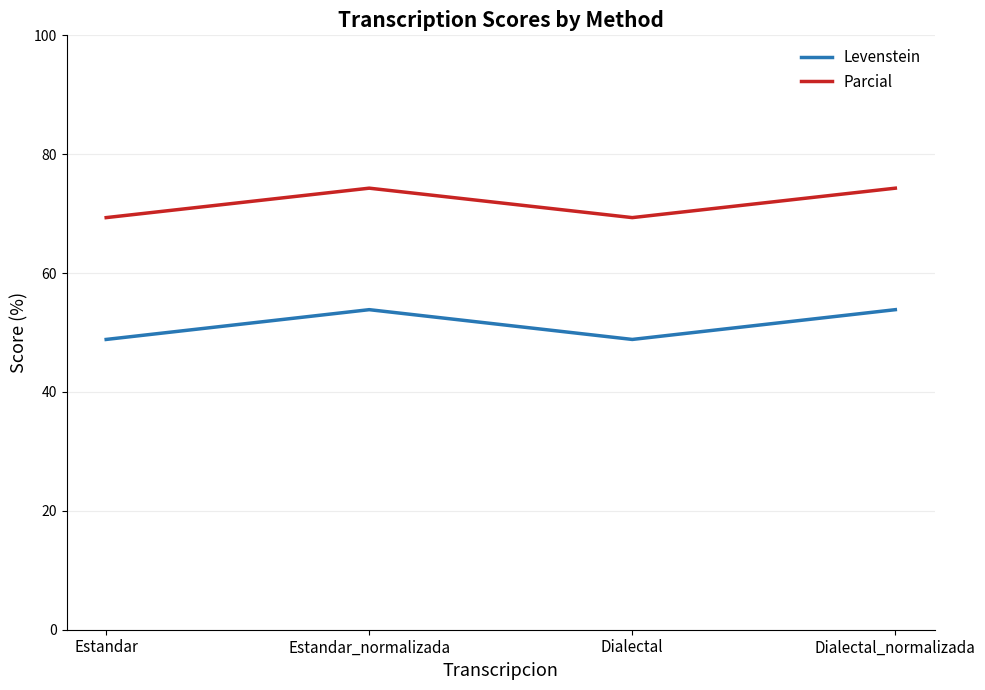

True or false: Parcial and Levenstein intersect in this chart.

False